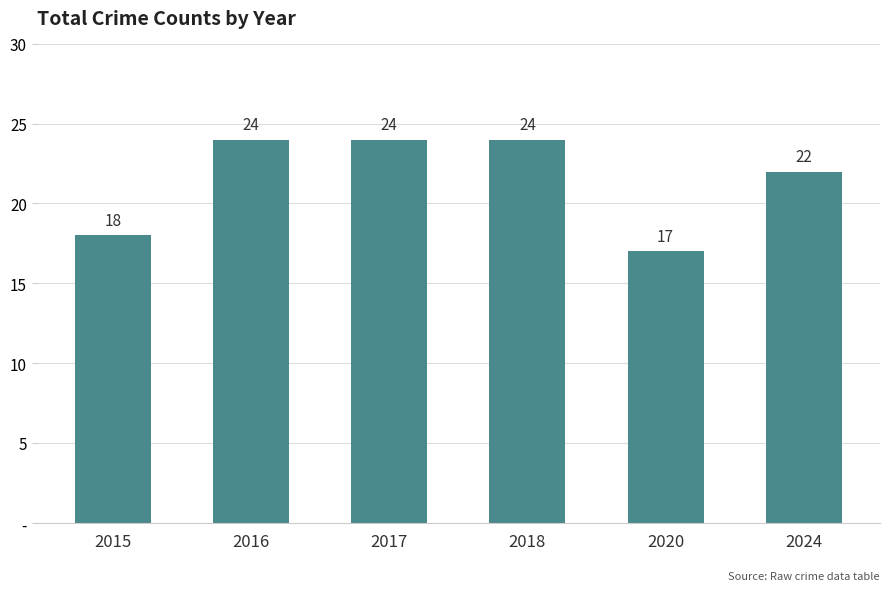

List the labels in order of value, smallest first.

2020, 2015, 2024, 2016, 2017, 2018